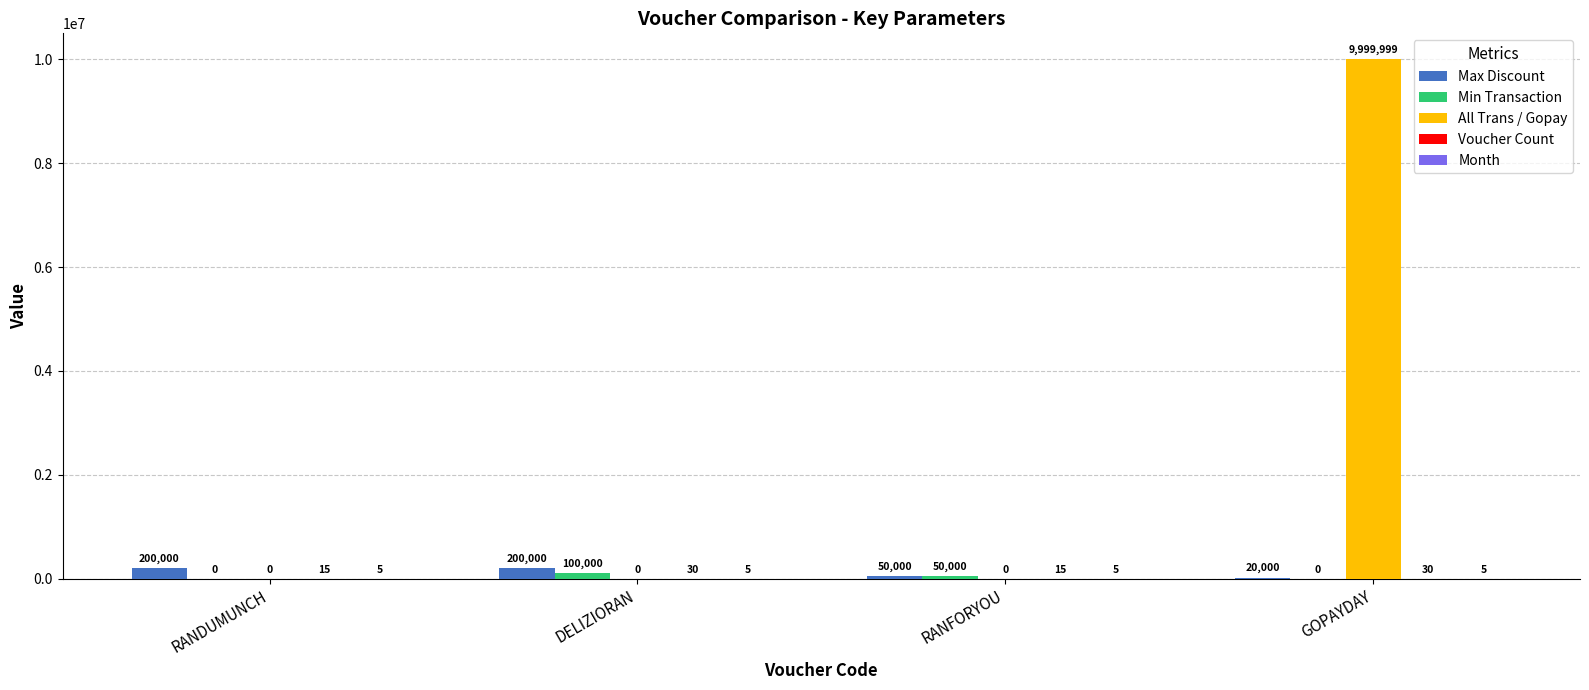

Are the bars grouped side by side (vs. stacked)?

Yes